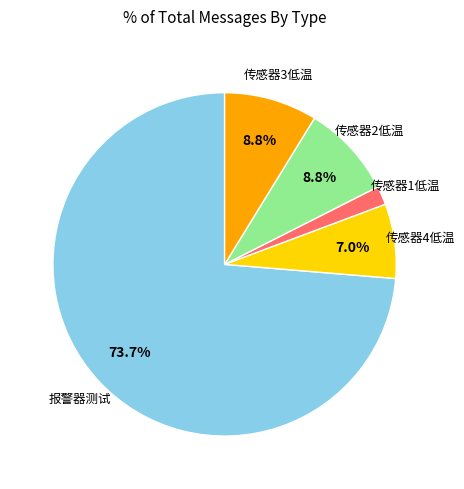

Does any single category account for the majority?

Yes